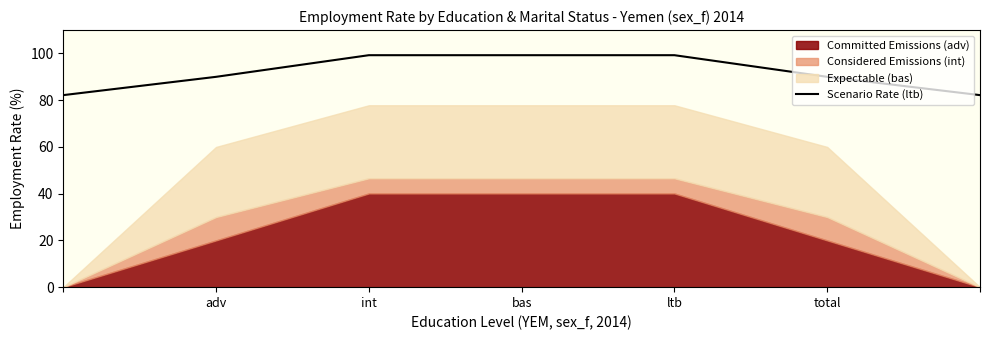

The Scenario Rate (ltb) series shows 118.1 at adv. True or false?

False